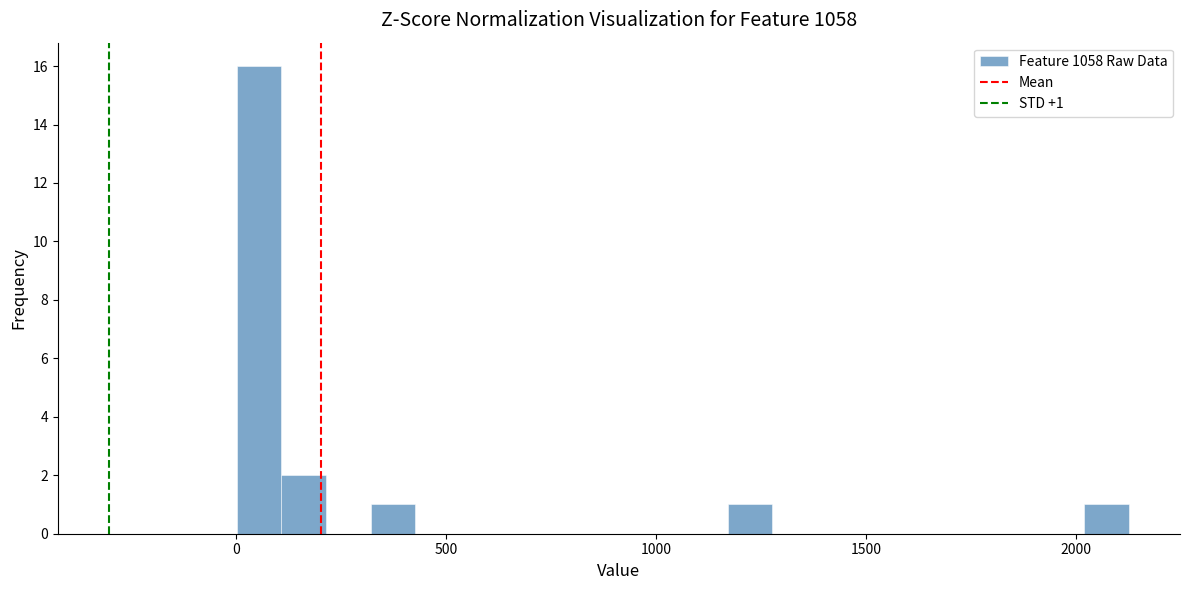

Around what value on the x-axis is the tallest bar? Give the approximate position of its centre, as read against the axis.

50